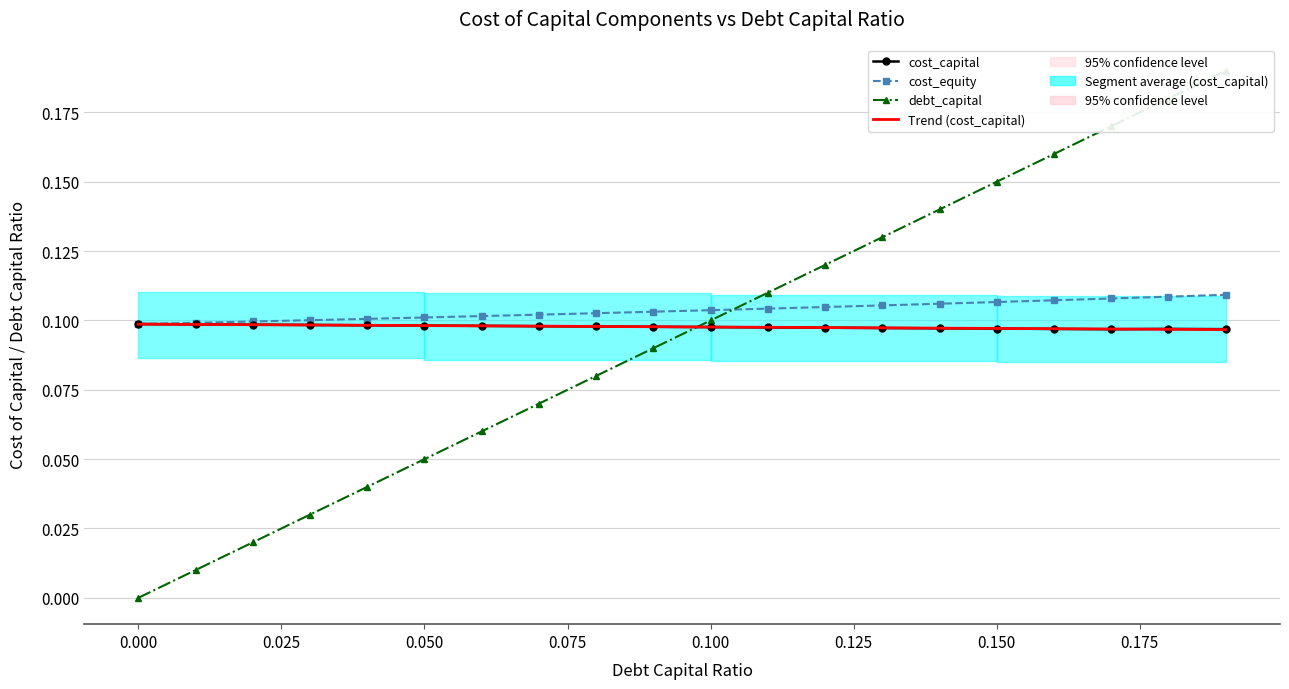

Reading left to right, list all the values displayed in this chart.

cost_capital: 0.1	0.1	0.1	0.1	0.1	0.1	0.1	0.1	0.1	0.1	0.1	0.1	0.1	0.1	0.1	0.1	0.1	0.1	0.1	0.1
cost_equity: 0.1	0.1	0.1	0.1	0.1	0.1	0.1	0.1	0.1	0.1	0.1	0.1	0.1	0.1	0.1	0.1	0.1	0.1	0.1	0.1
debt_capital: 0.0	0.0	0.0	0.0	0.0	0.1	0.1	0.1	0.1	0.1	0.1	0.1	0.1	0.1	0.1	0.1	0.2	0.2	0.2	0.2
Trend (cost_capital): 0.1	0.1	0.1	0.1	0.1	0.1	0.1	0.1	0.1	0.1	0.1	0.1	0.1	0.1	0.1	0.1	0.1	0.1	0.1	0.1